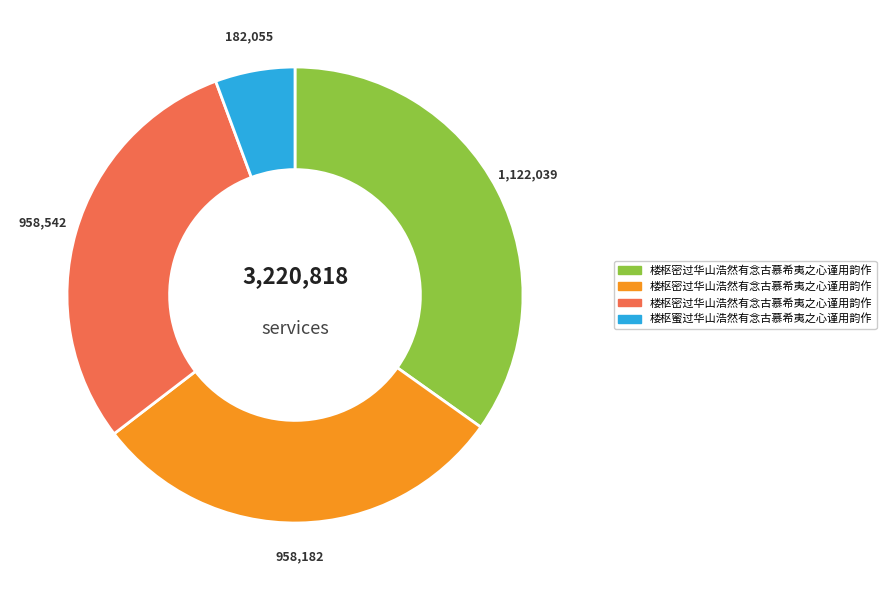

Is there any slice that represents more than half of the pie?

No